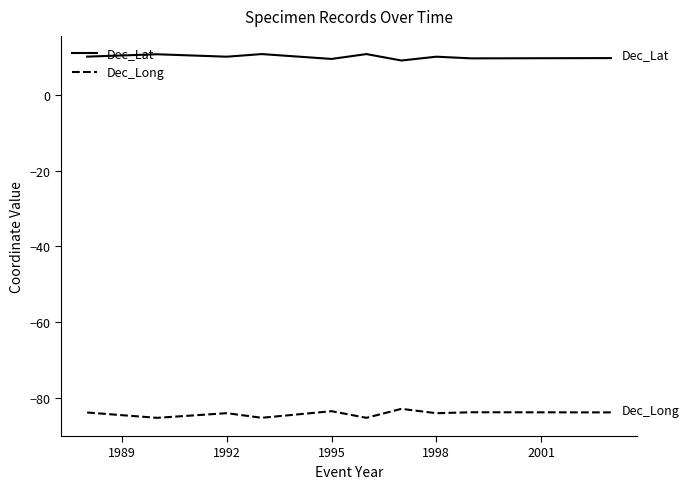

Which series has the largest total across all categories?

Dec_Lat